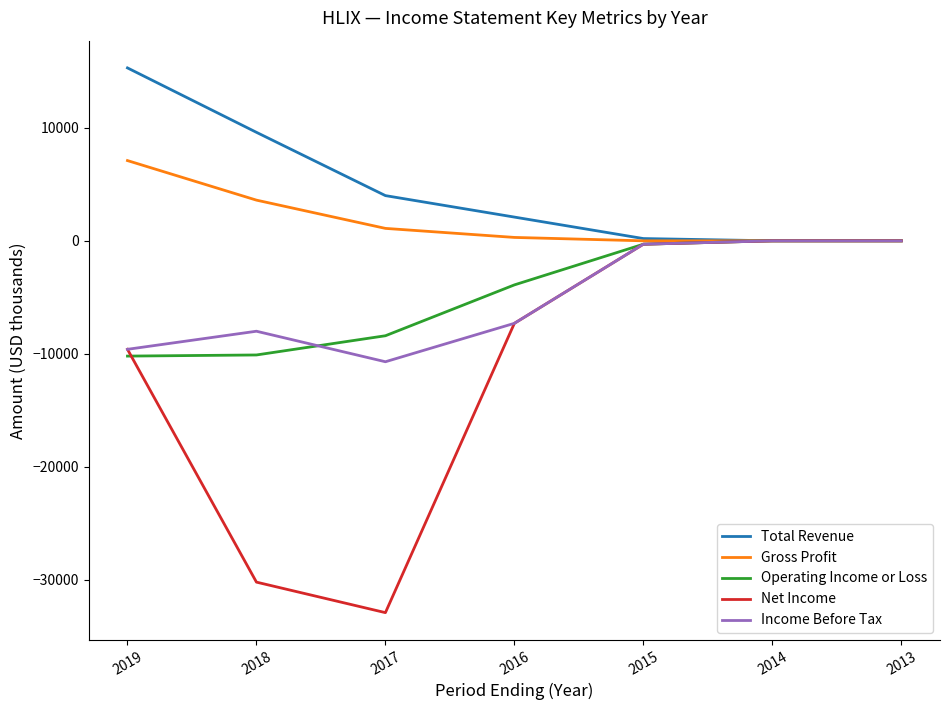

What is the total value across all series at 2017?

-46900